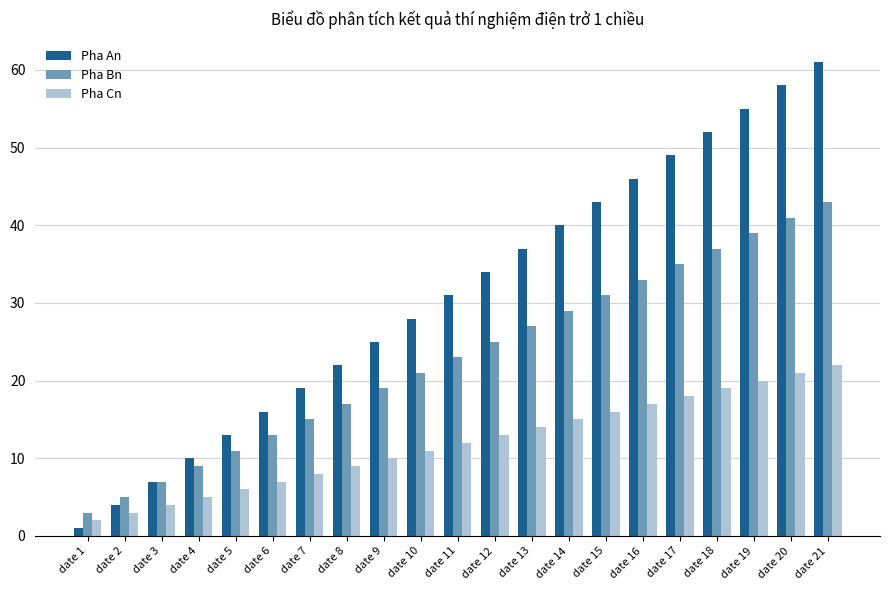

Which series changed the most between date 9 and date 21?

Pha An